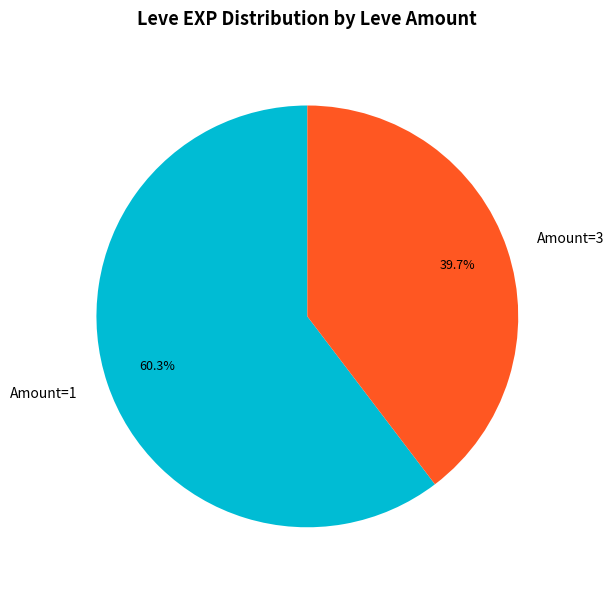

What is the total percentage of Amount=1 and Amount=3?

100.0%